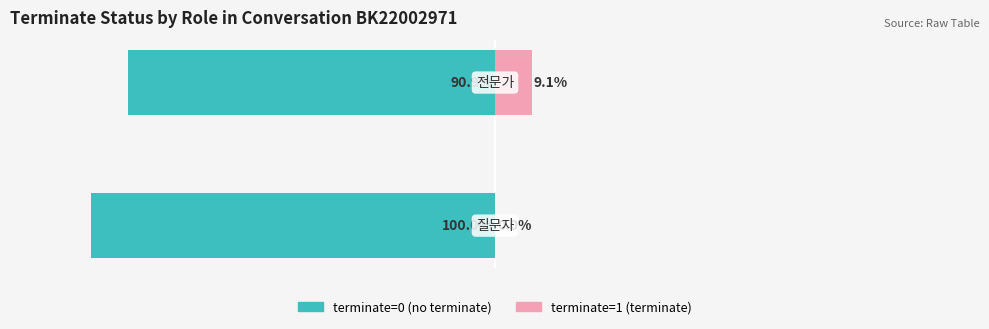

Reading left to right, what are all the values shown in this chart?

terminate=0 (no terminate): -100.0	-90.9
terminate=1 (terminate): 0.0	9.1